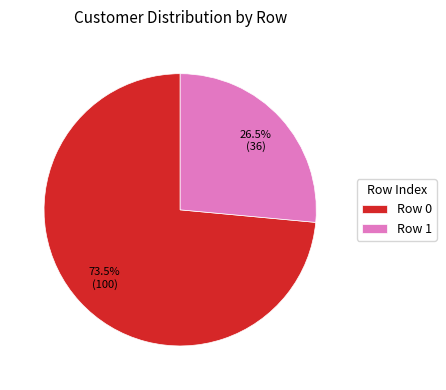

Combined, do Row 0 and Row 1 account for over 50%?

Yes